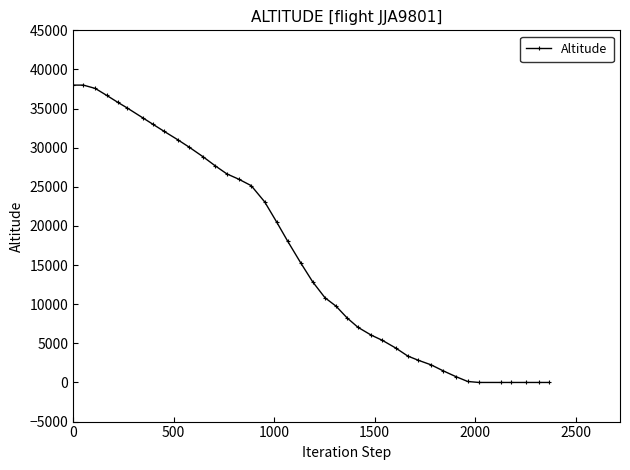

What is the sum of all values?

667800